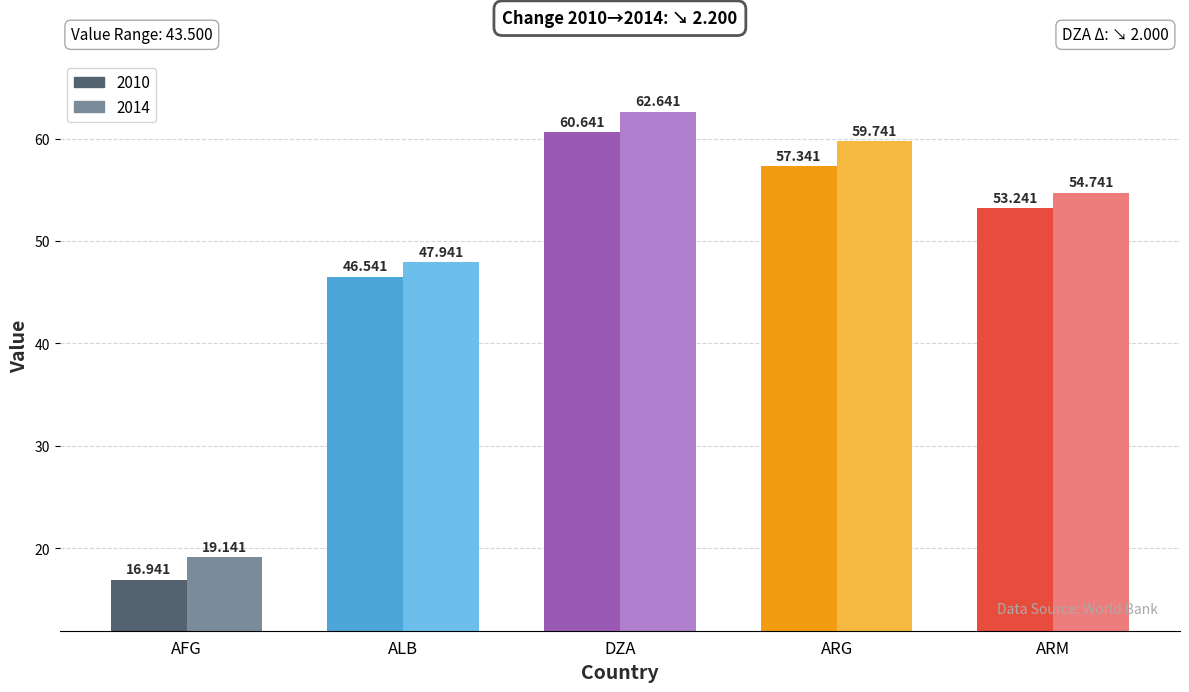

Which has a higher value, 2014 or 2010?

2014